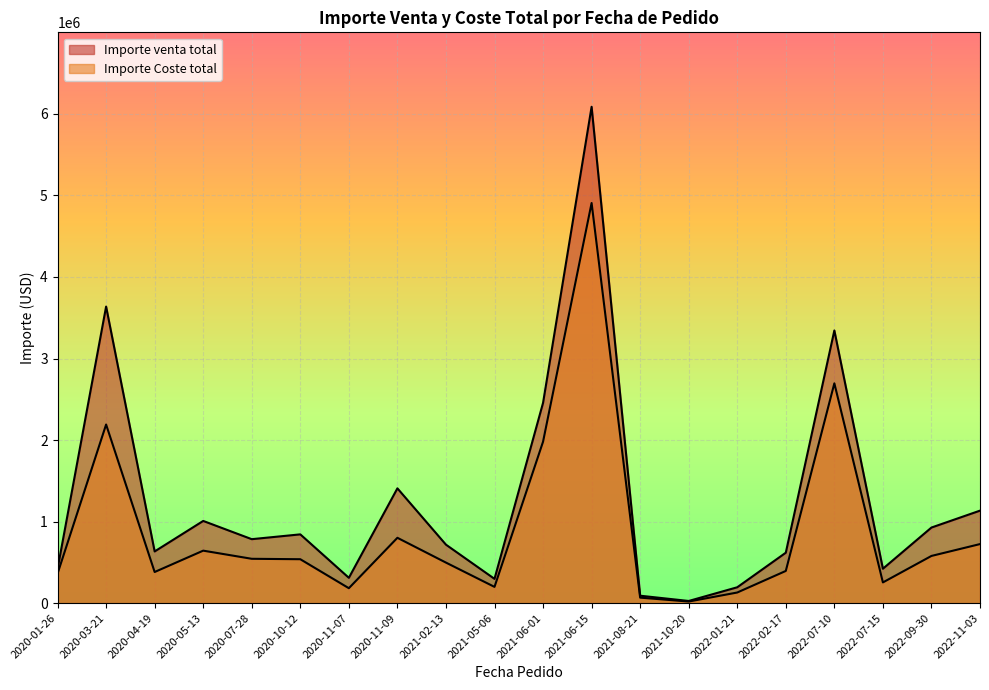

Which series has the largest range (max minus min)?

Importe venta total